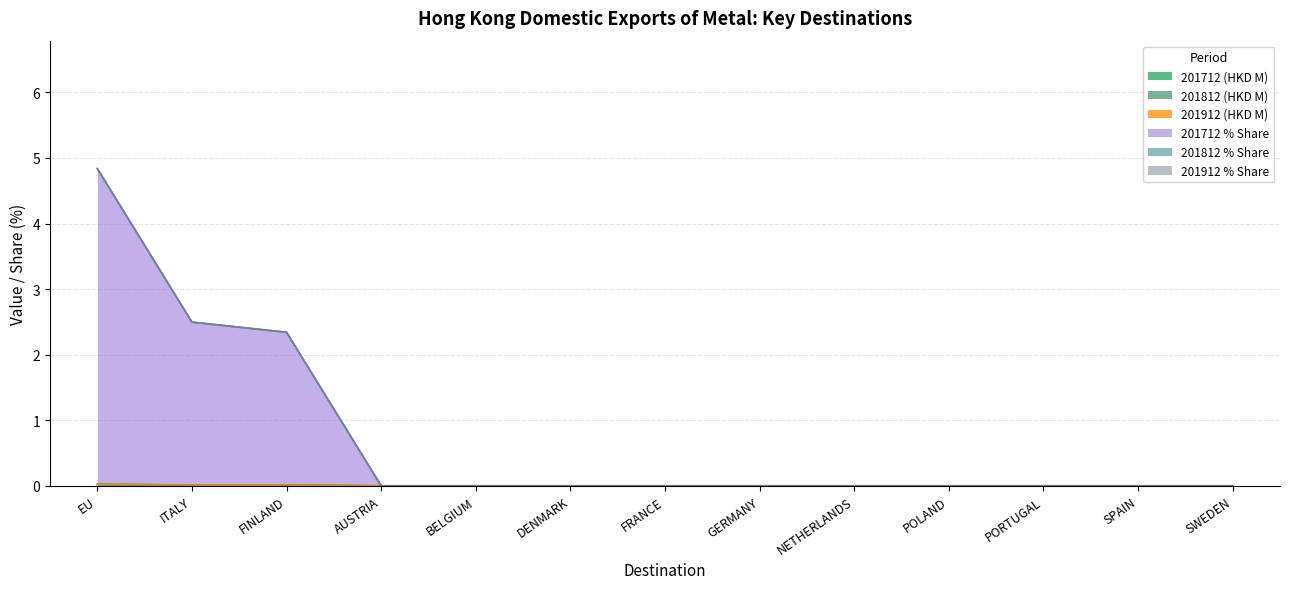

List the series in order of their peak value, lowest first.

201812 (HKD M), 201912 (HKD M), 201812 % Share, 201912 % Share, 201712 (HKD M), 201712 % Share